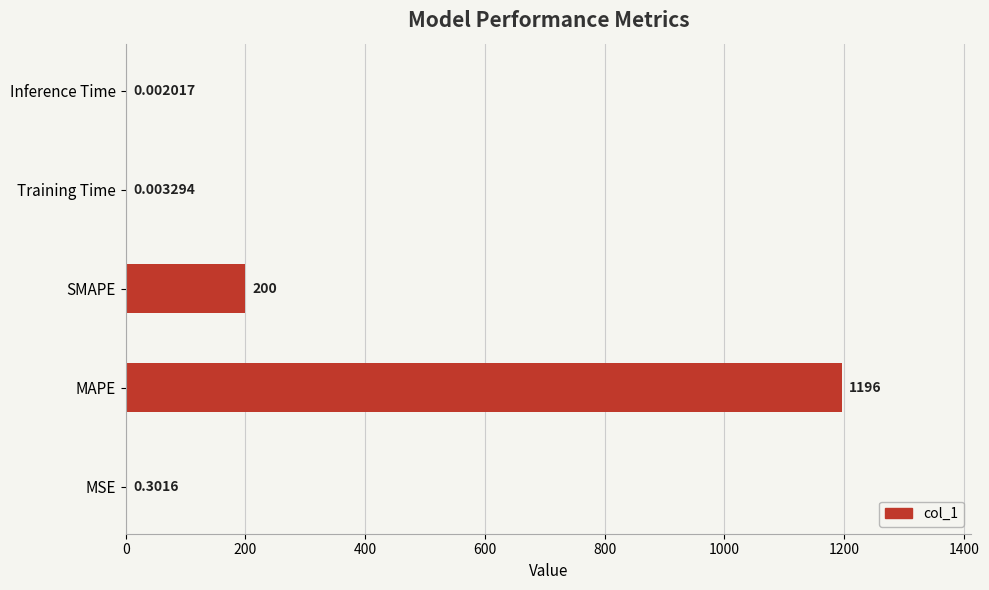

Which has a higher value, MSE or MAPE?

MAPE